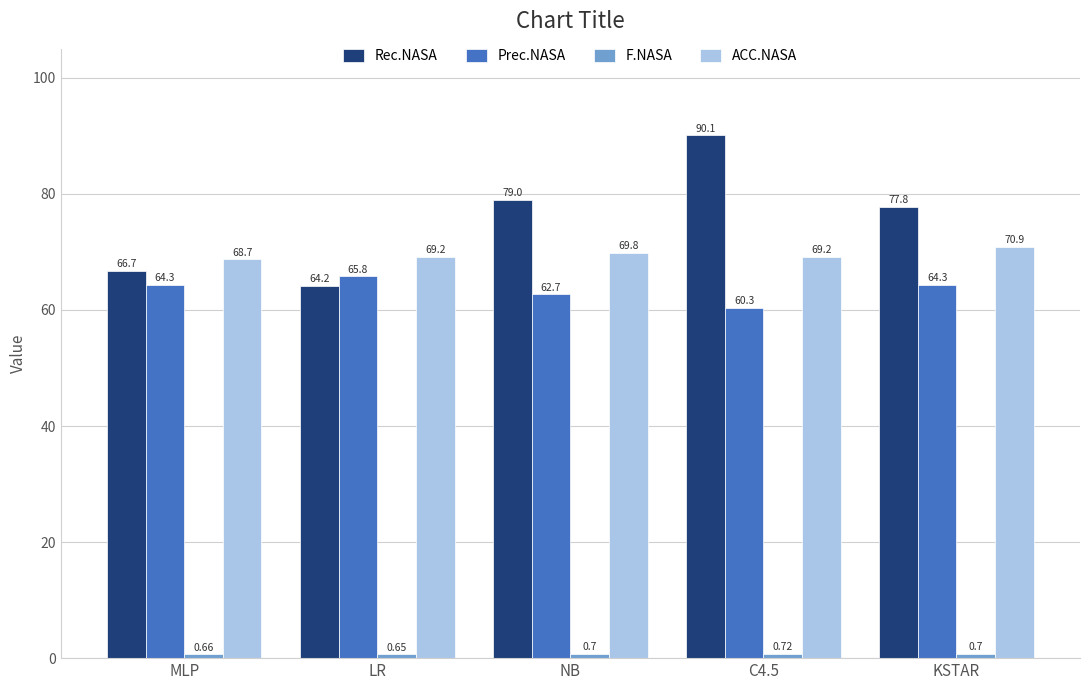

How many bars are there in total?

20